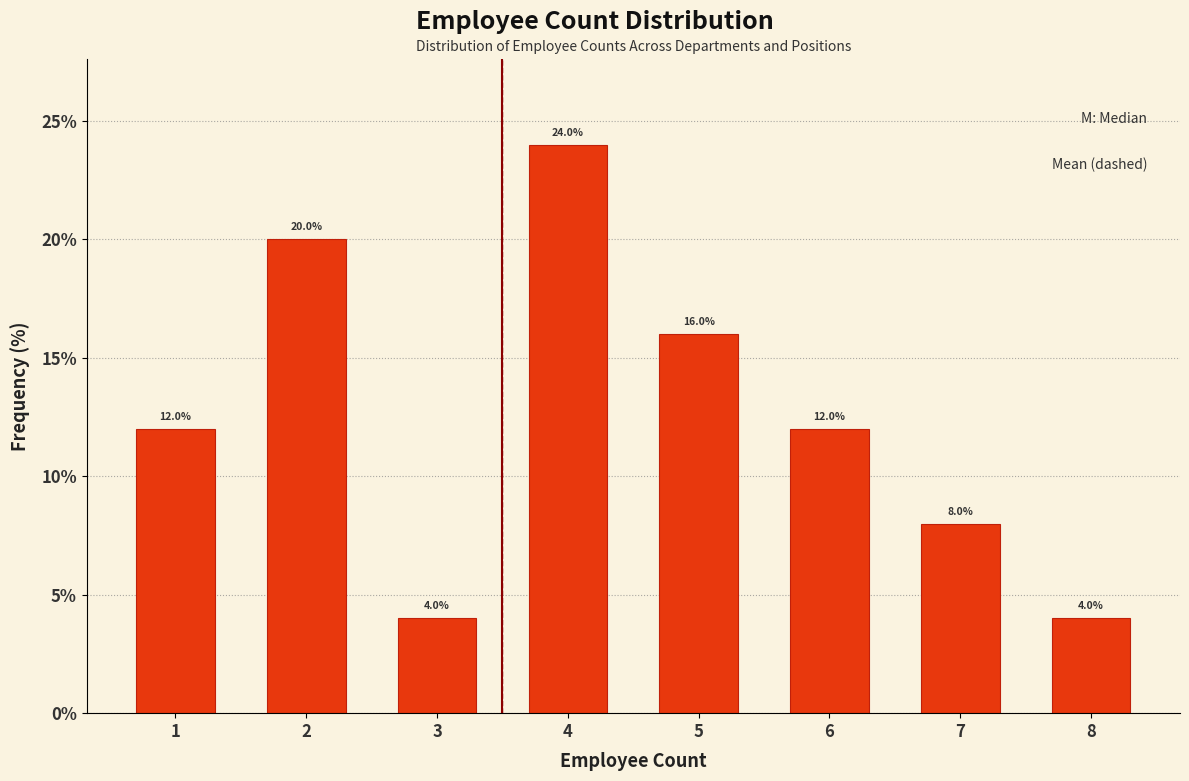

Reading right to left, what are all the values shown in this chart?

4	8	12	16	24	4	20	12